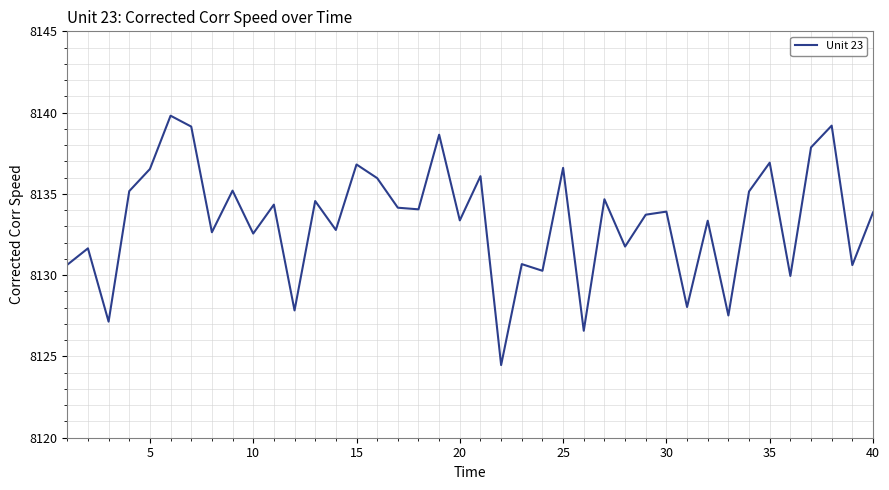

What is the difference between the maximum and minimum values?

15.3